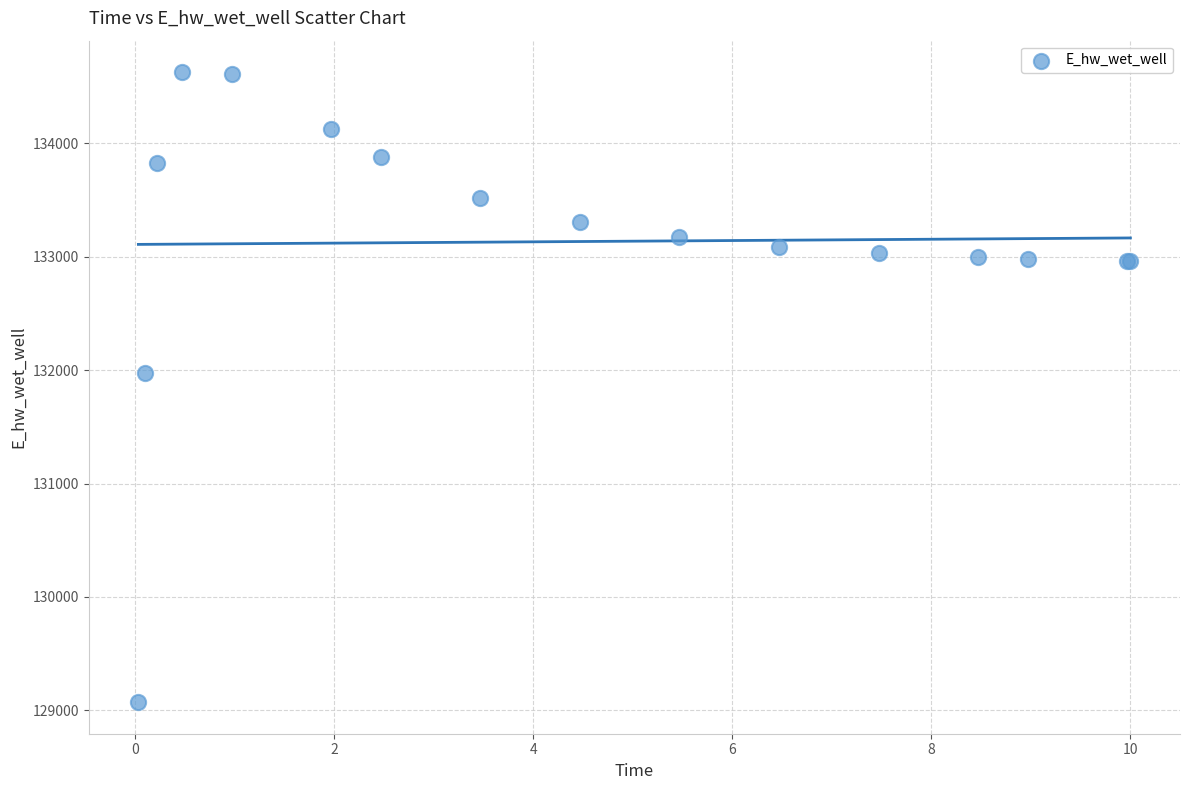

What Y value in the scatter plot is closest to 131849?

131970.5